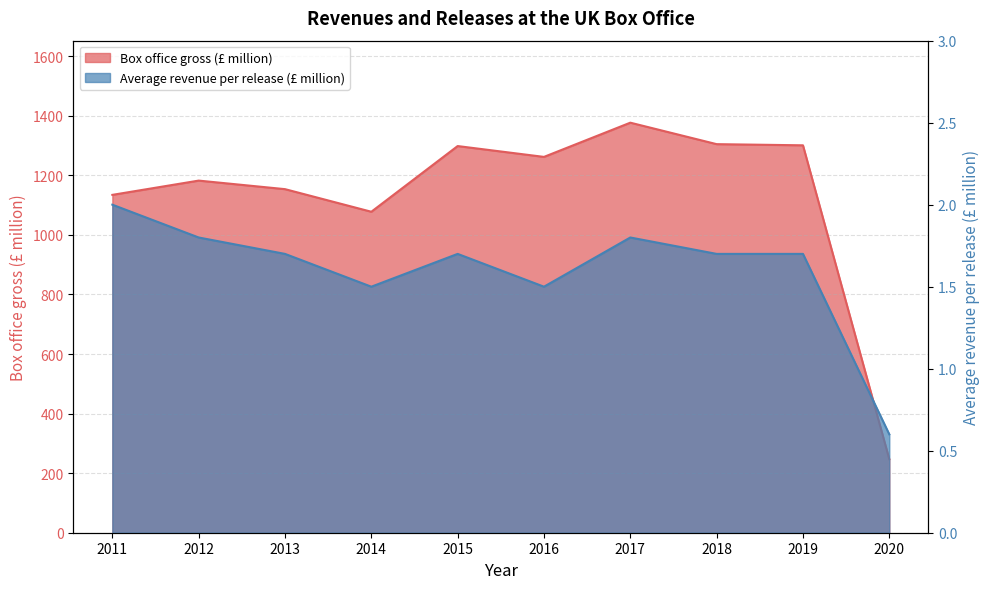

Which series changed the most between 2013 and 2018?

Box office gross (£ million)